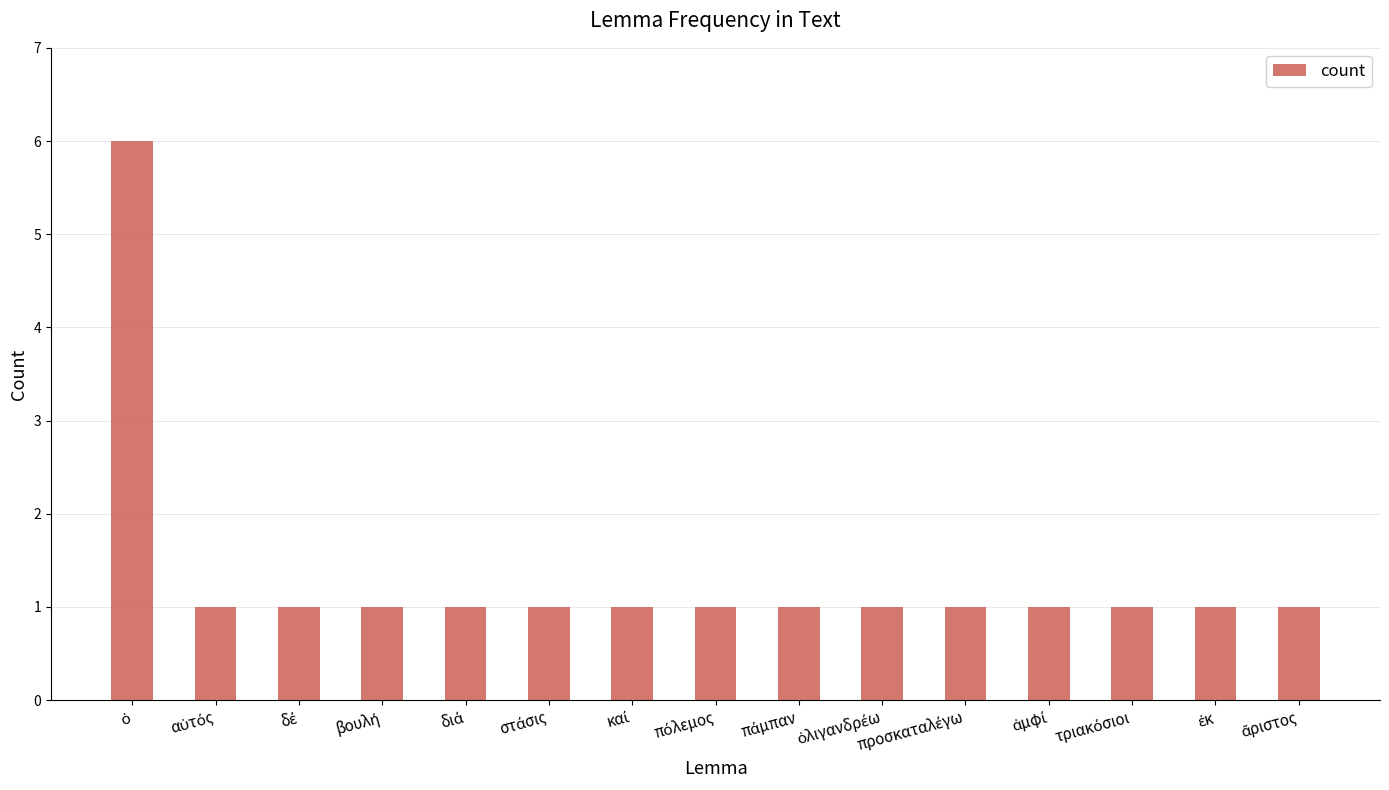

What is the difference between the maximum and minimum values?

5